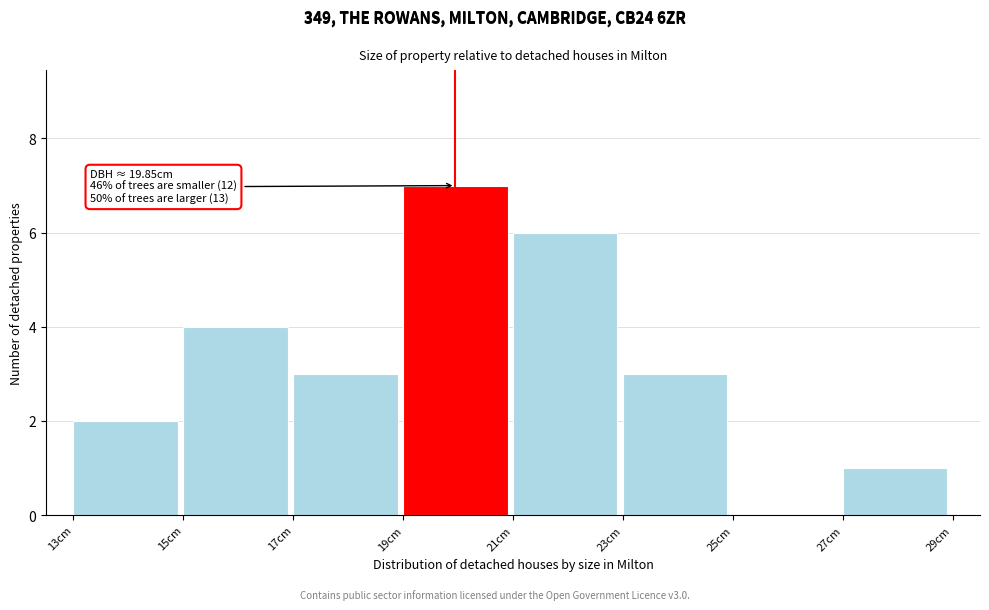

Which range on the x-axis has the tallest bar?

19 to 21